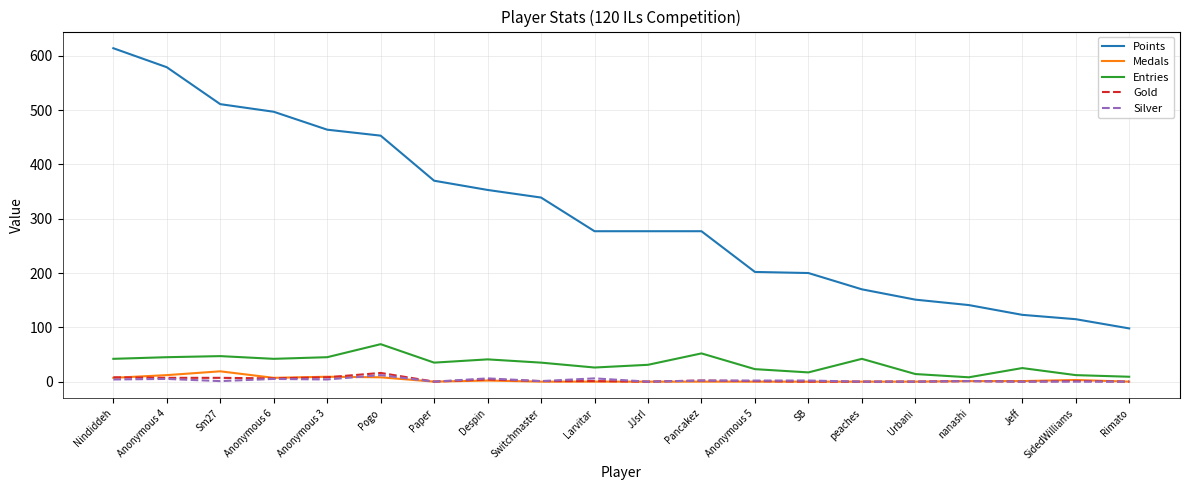

Which series has the largest total across all categories?

Points